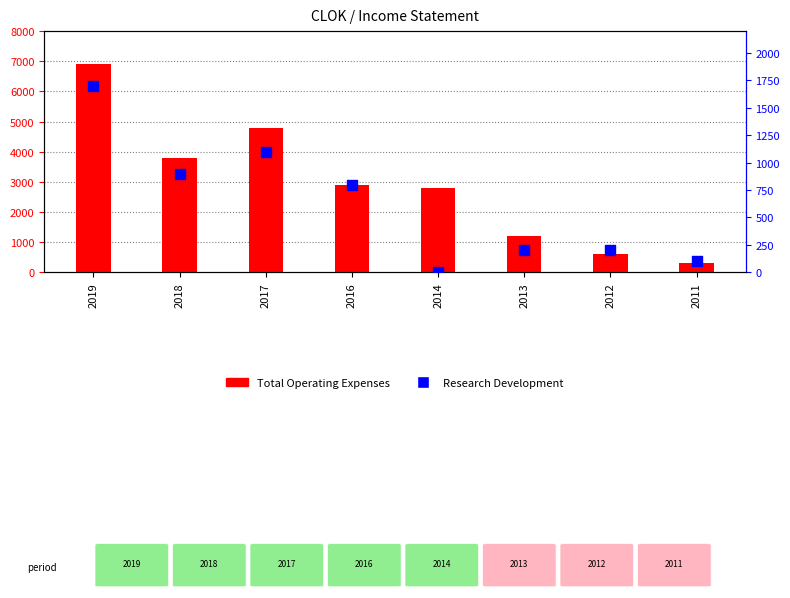

What is the total value across all series at 2017?

5900